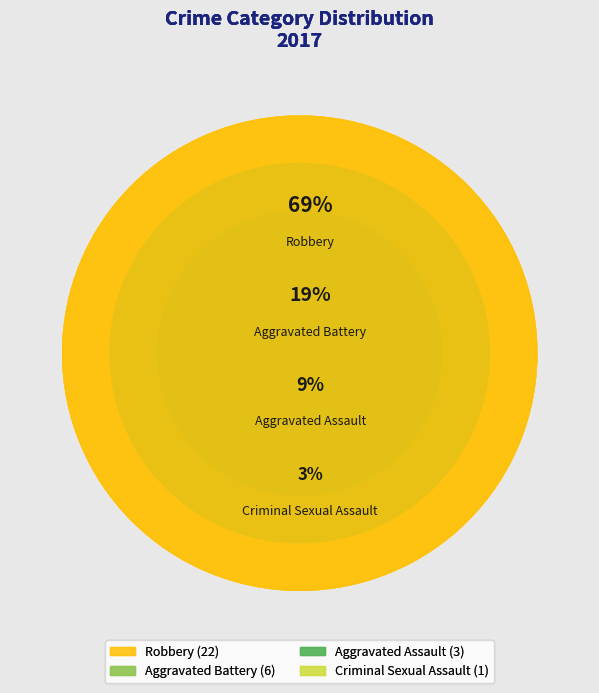

What is the ratio of the value at Aggravated Battery to the value at Robbery?

0.3